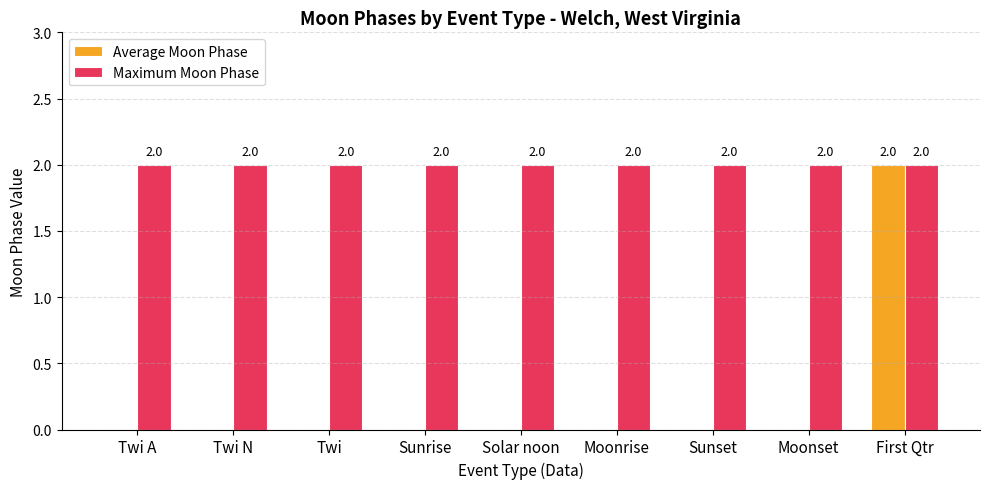

At which label does Average Moon Phase reach its peak?

First Qtr